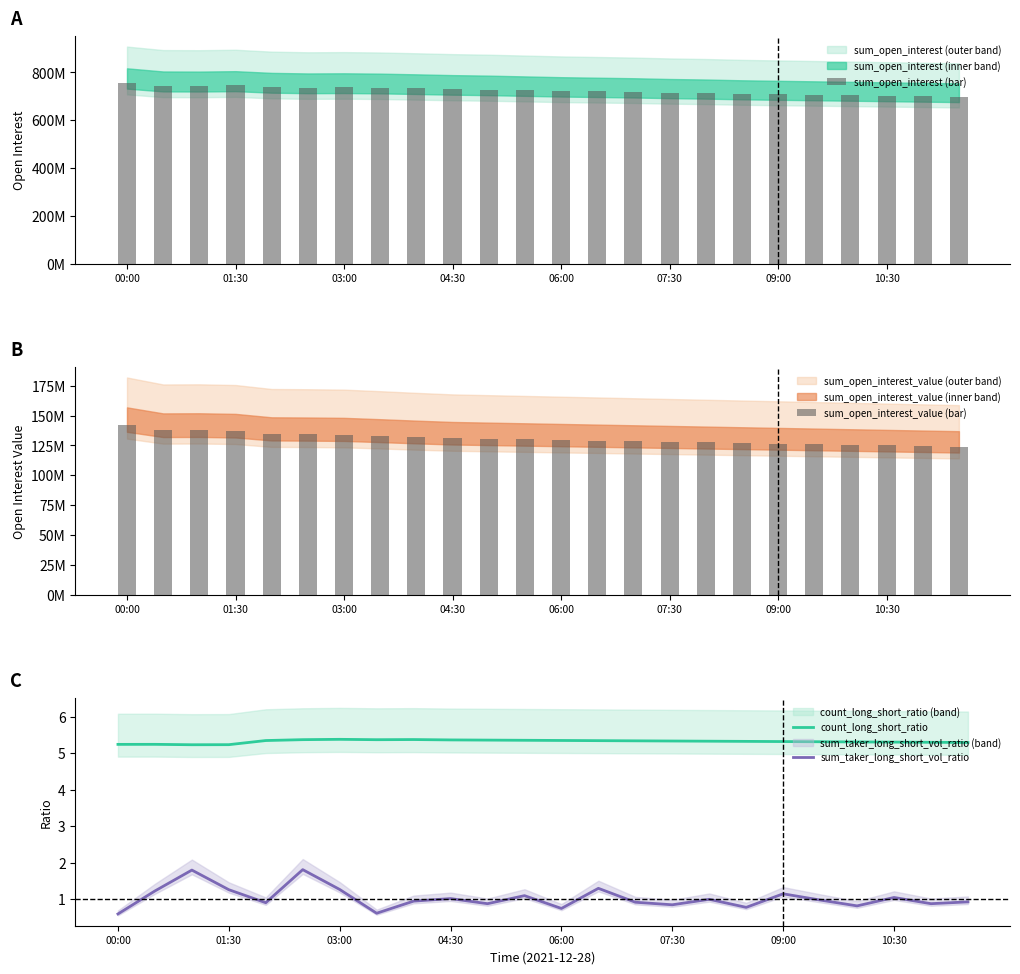

Are the bars horizontal?

No